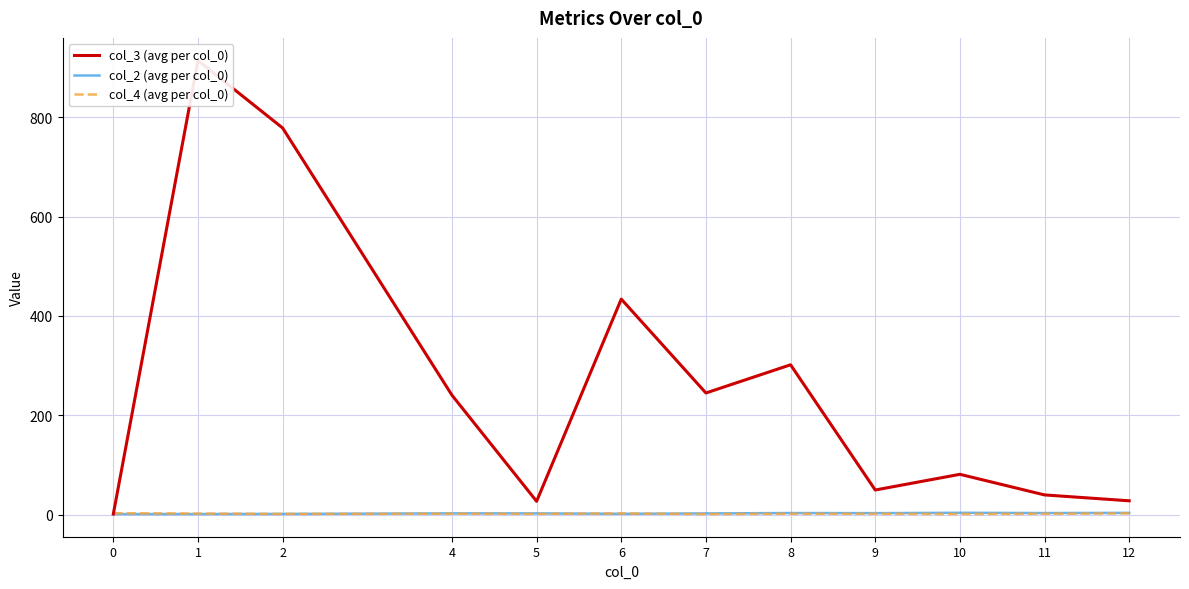

What is the spread (max minus min) of values at 1?

913.0